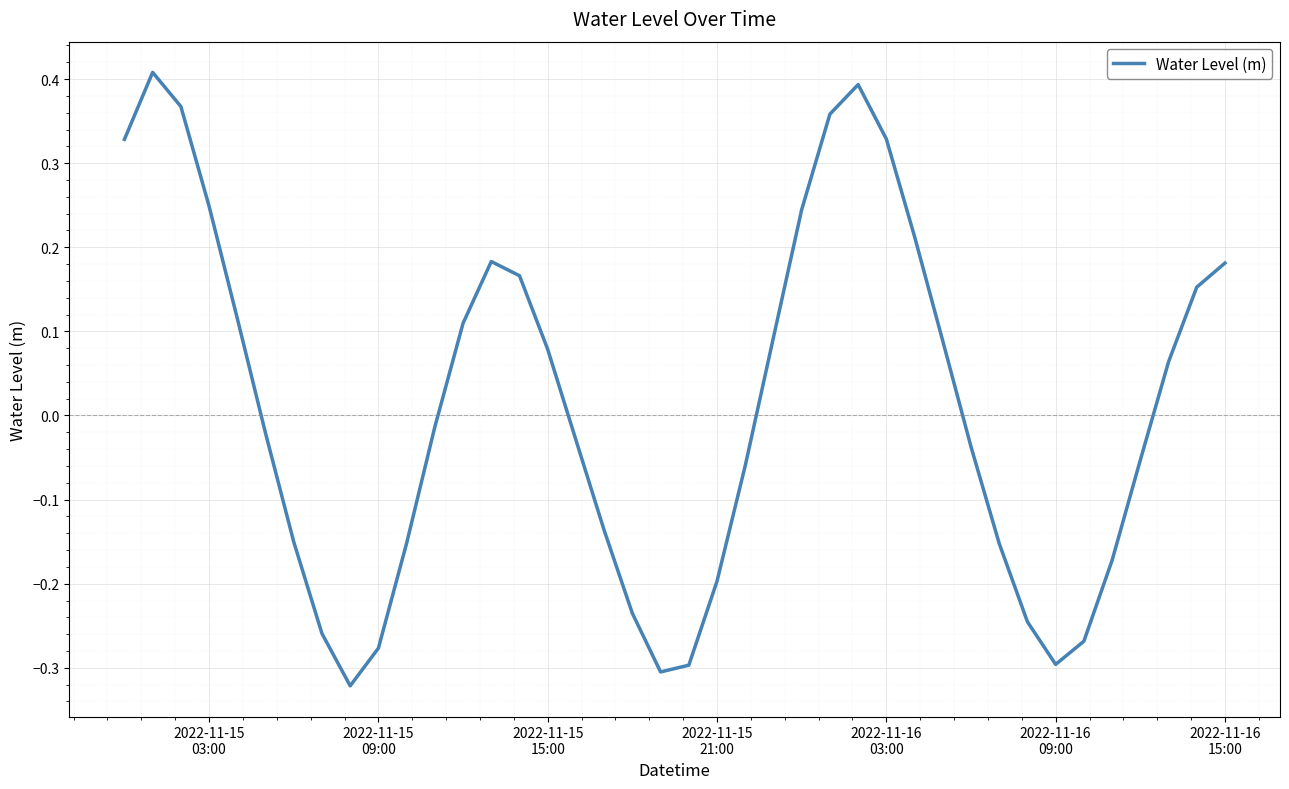

What is the difference between the maximum and minimum values?

0.7